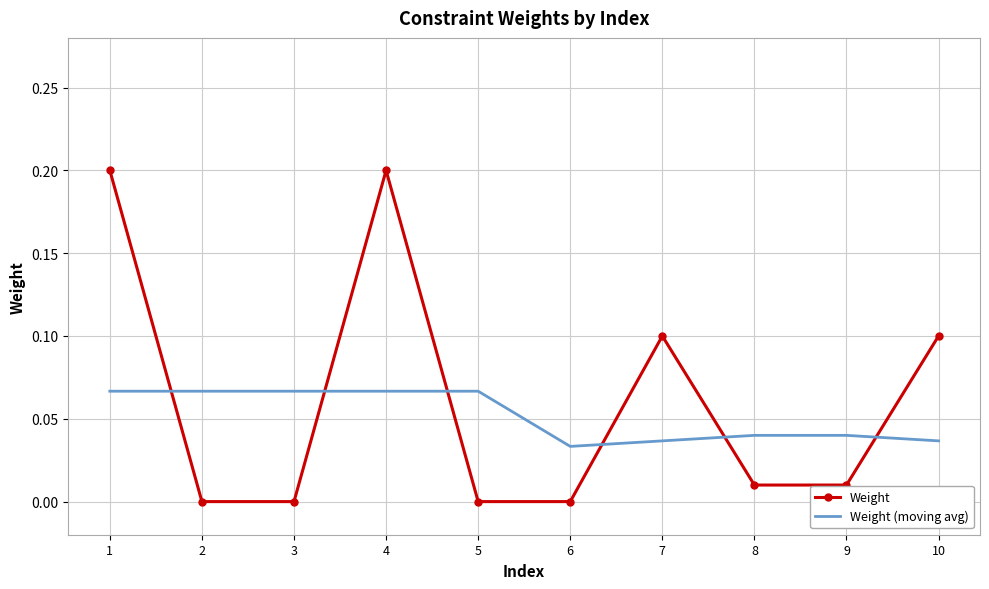

At 7, list the series in order from smallest to largest.

Weight (moving avg), Weight